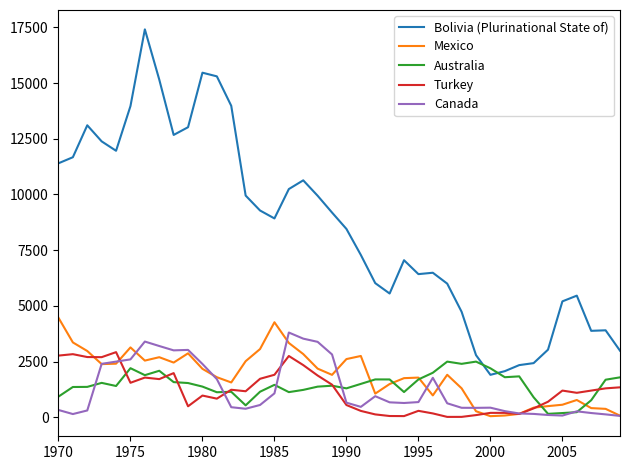

Which series has the widest spread of values?

Bolivia (Plurinational State of)